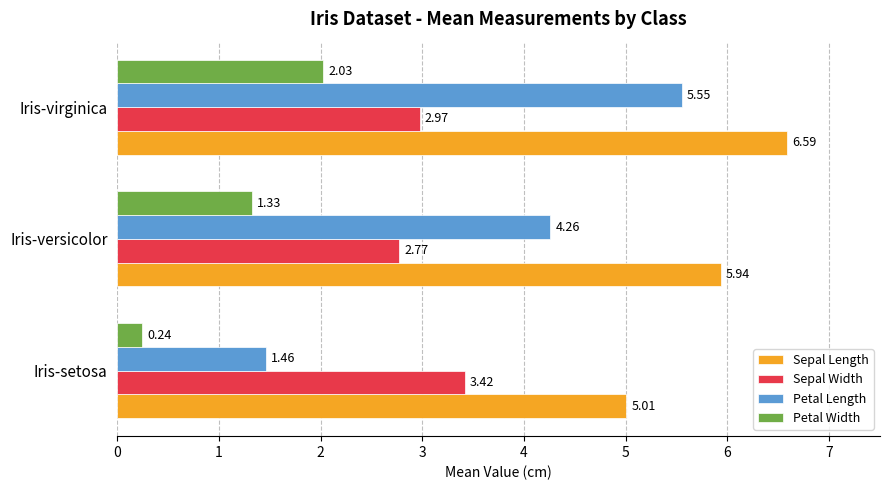

What is the total value across all series at Iris-versicolor?

14.3